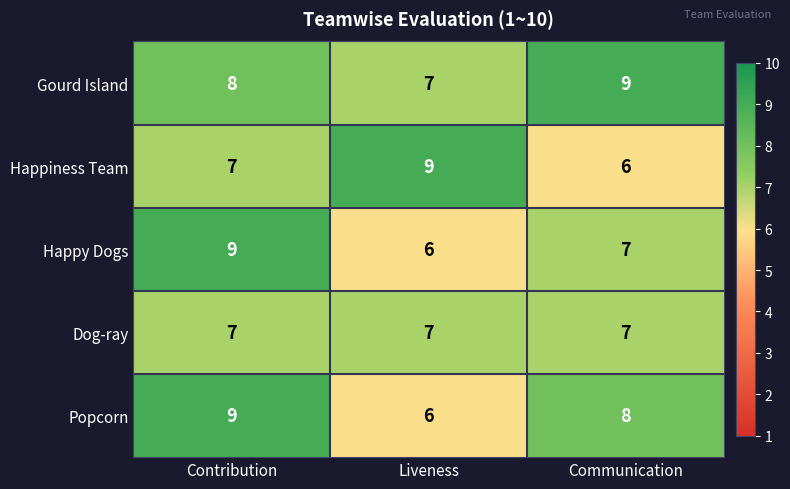

What is the spread (max minus min) of values at Communication?

3